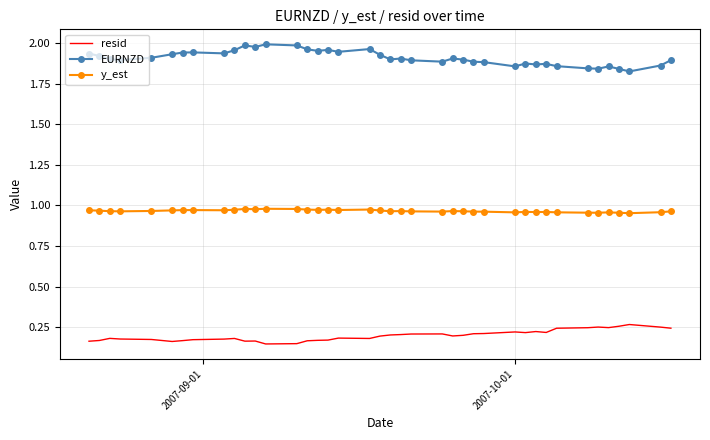

True or false: EURNZD and y_est cross at least once.

False